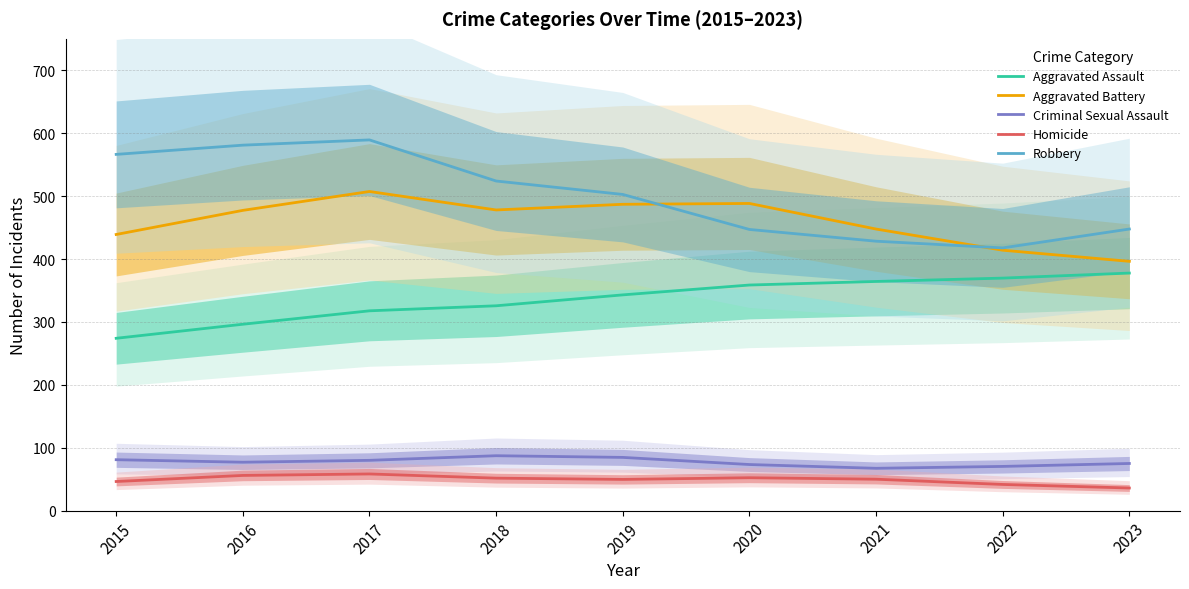

Which series has the widest spread of values?

Robbery